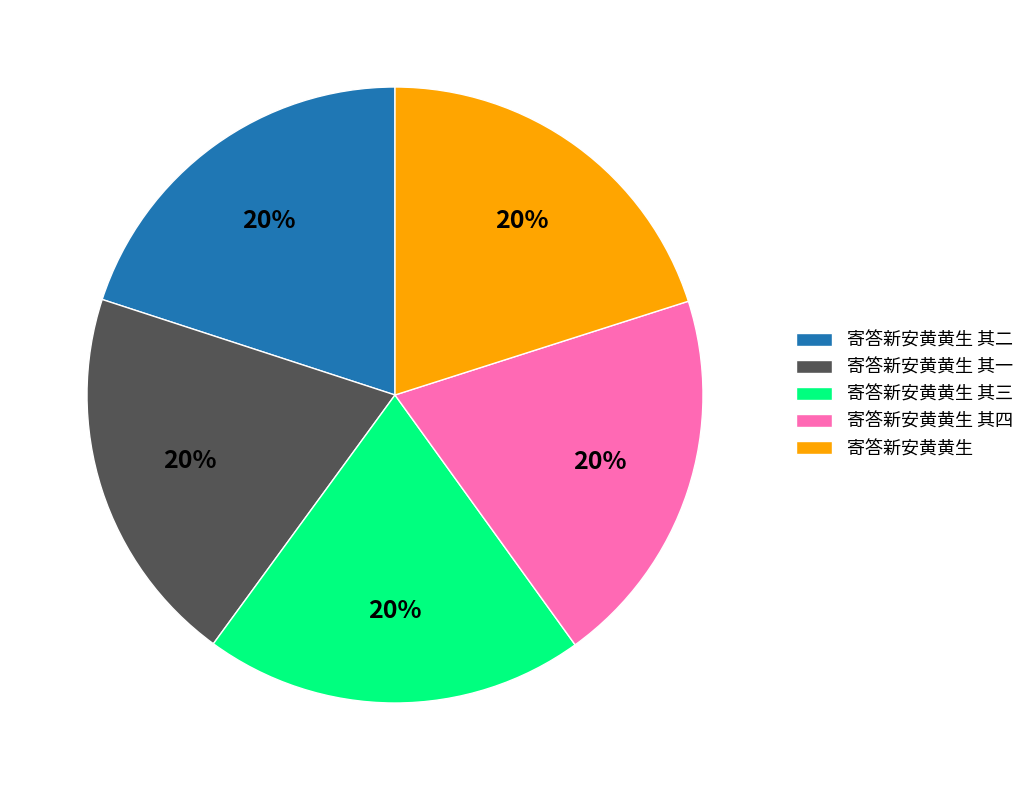

Count the number of slices in the pie.

5